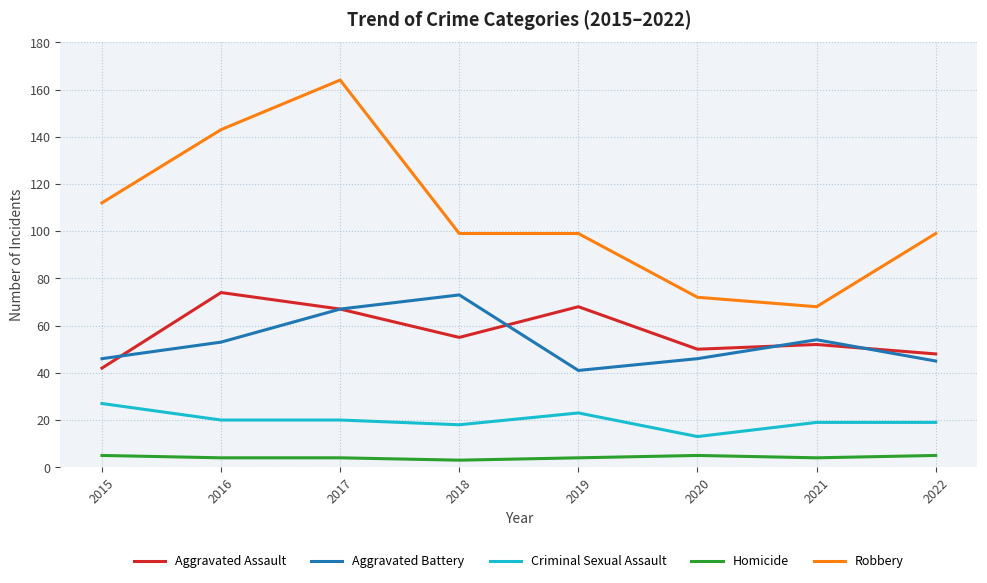

The Aggravated Battery series shows 35 at 2016. True or false?

False